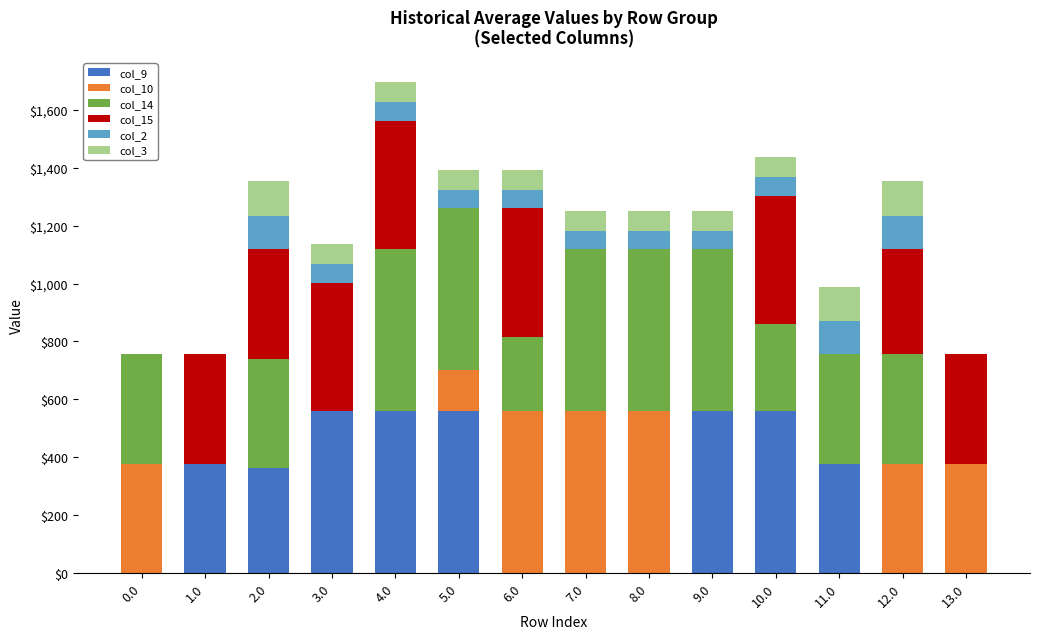

What is the total value across all series at 8.0?

1251.5